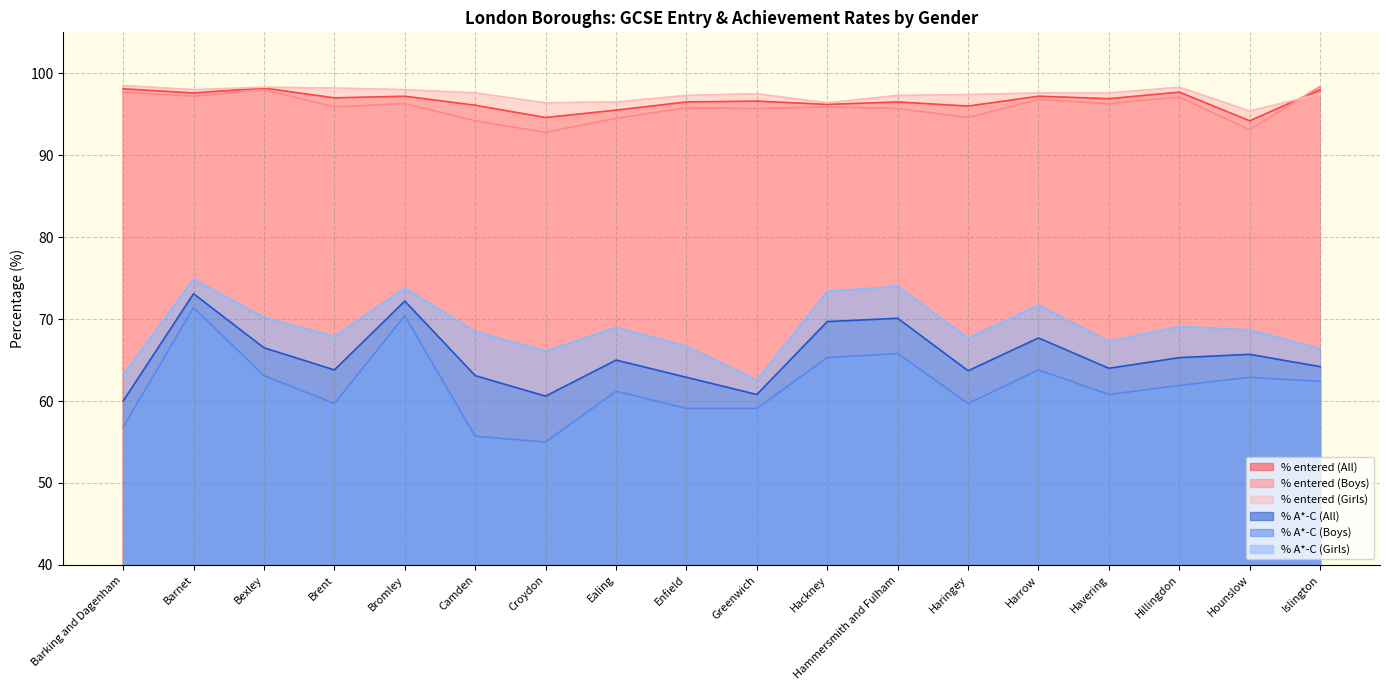

What is the label of the 10th point from the left?

Greenwich